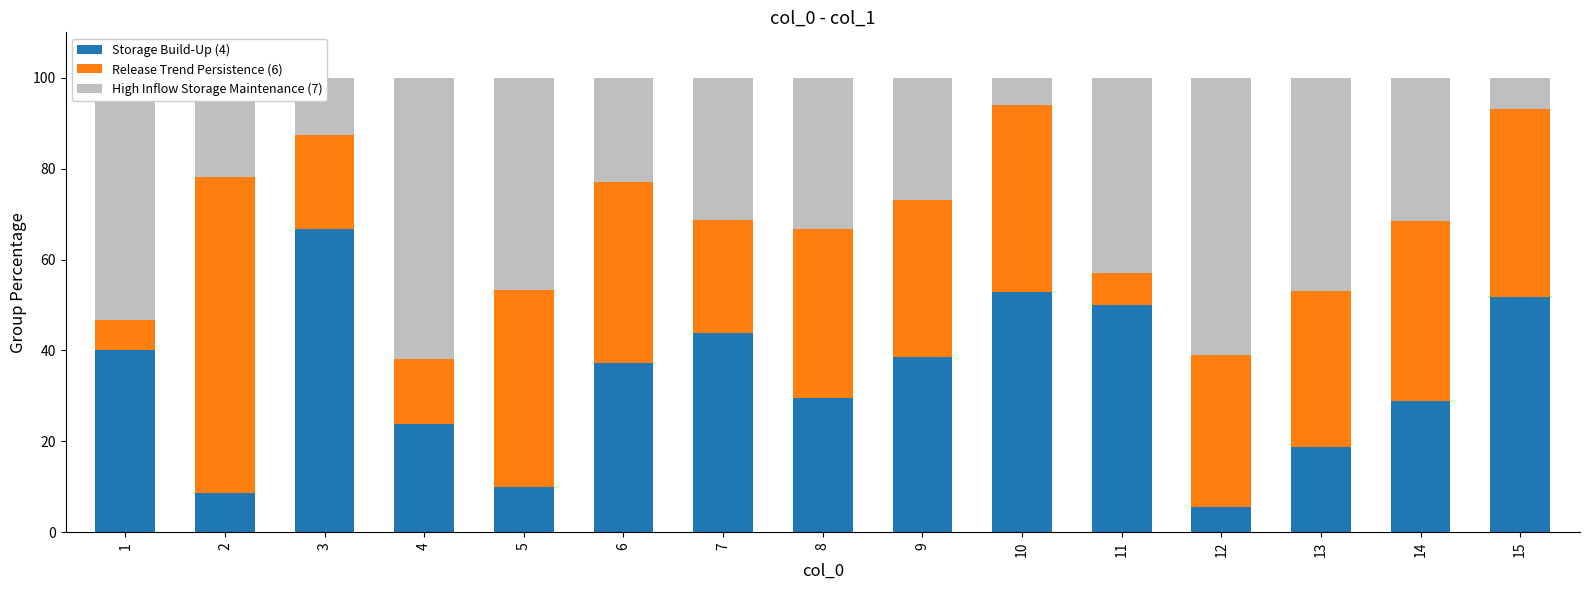

What is the maximum value for Storage Build-Up (4)?

66.7